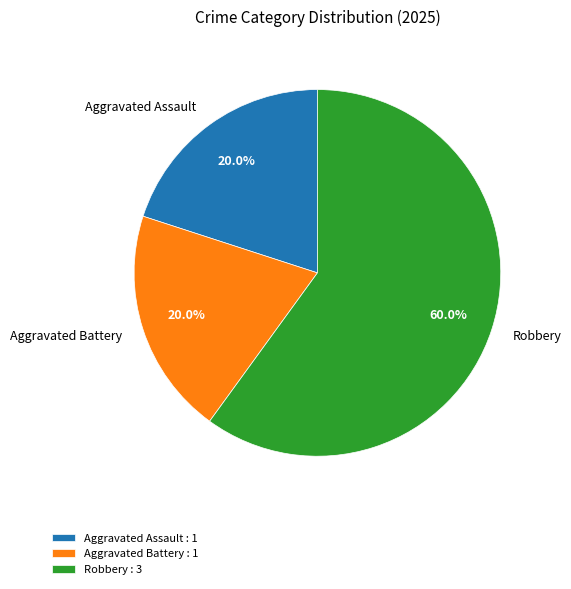

Is there a majority slice in this chart?

Yes